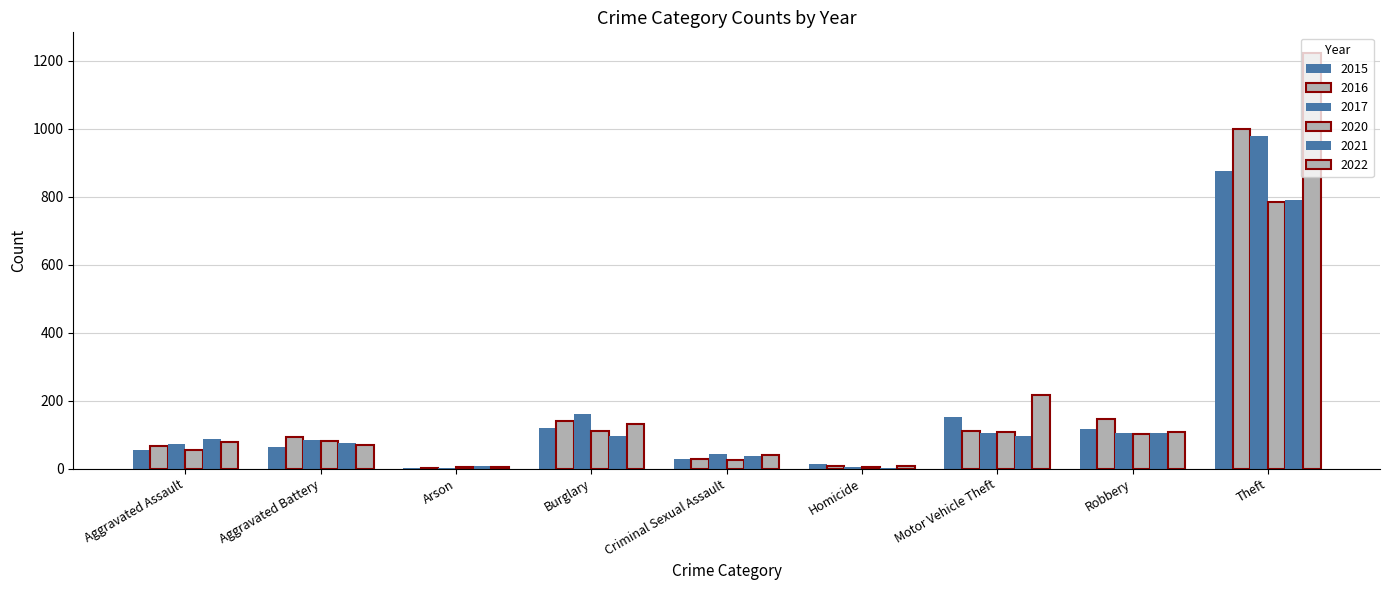

Are the bars horizontal?

No